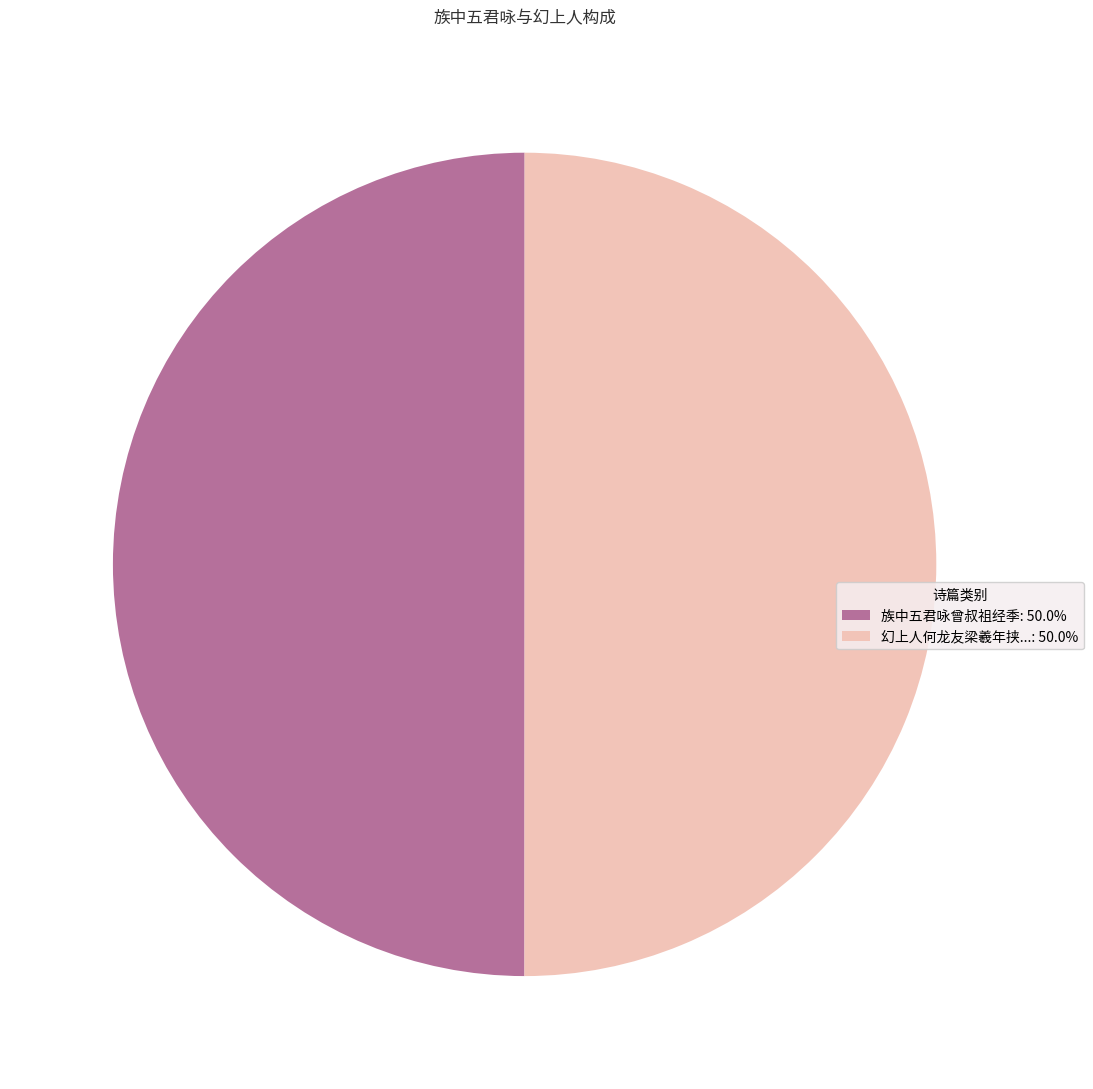

Do 族中五君咏曾叔祖经季: 50.0% and 幻上人何龙友梁羲年挟...: 50.0% together represent more than half of the pie?

Yes